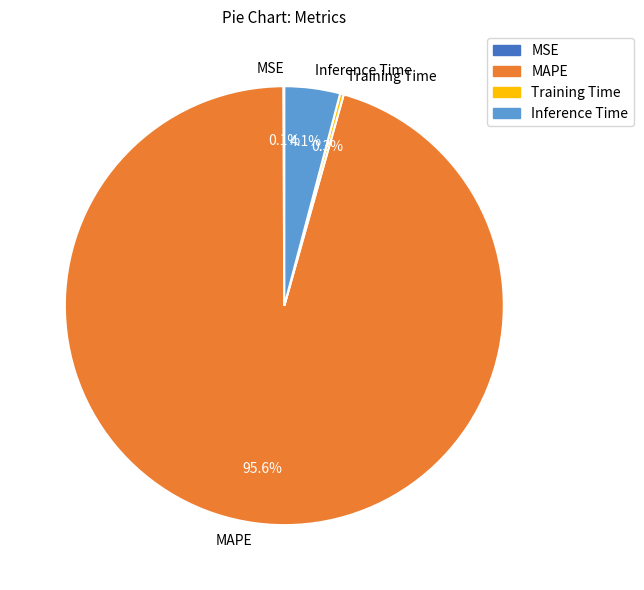

Which category has the biggest portion of the pie?

MAPE